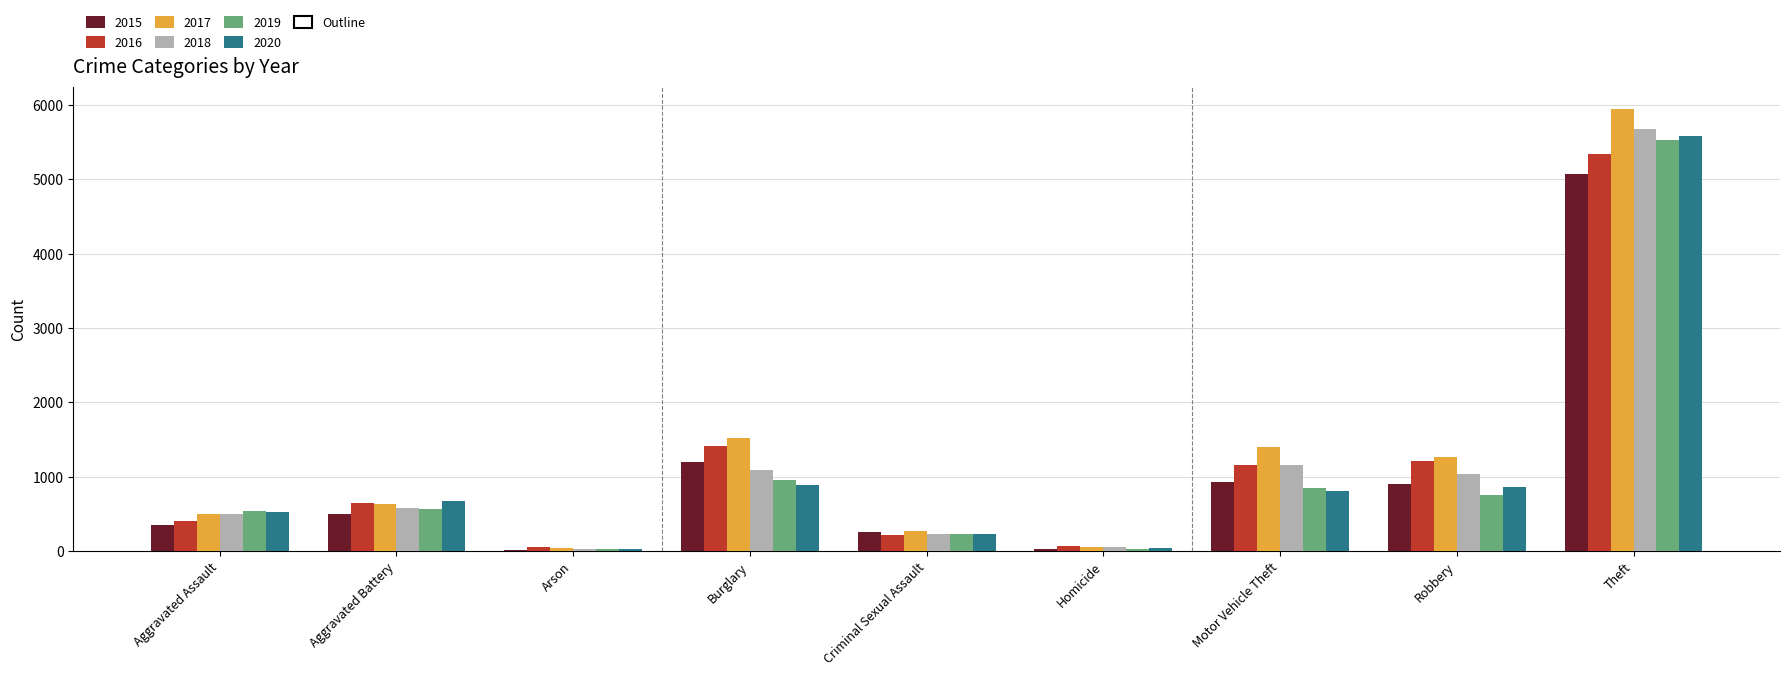

Which series has the widest spread of values?

2017